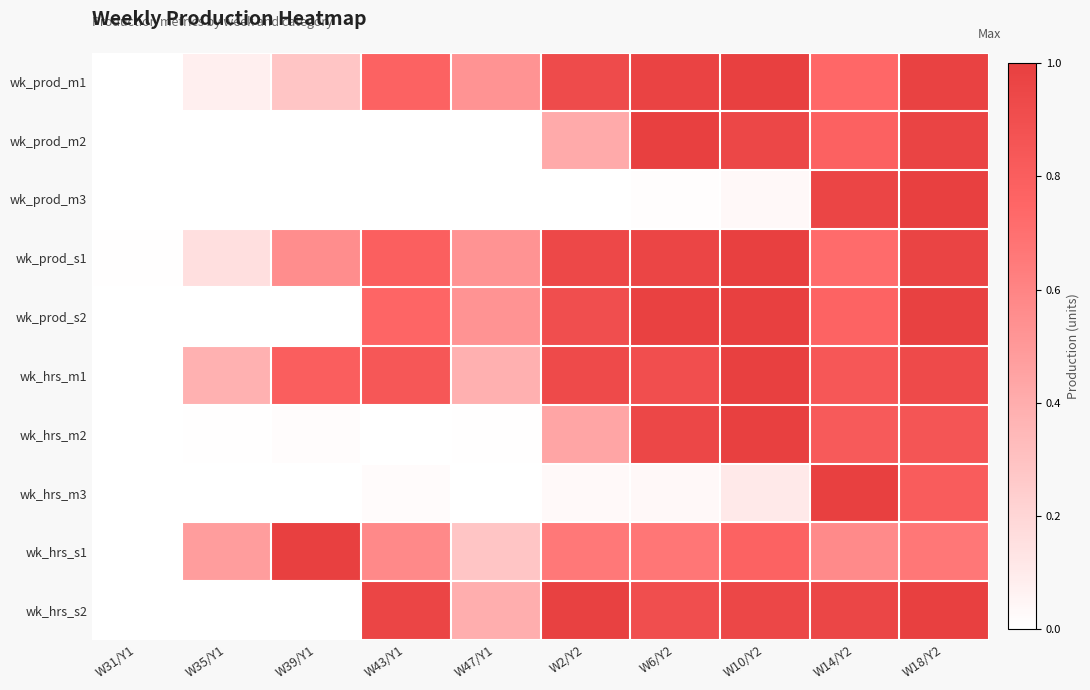

Between W47/Y1 and W10/Y2, which series saw the biggest shift?

wk_hrs_m2